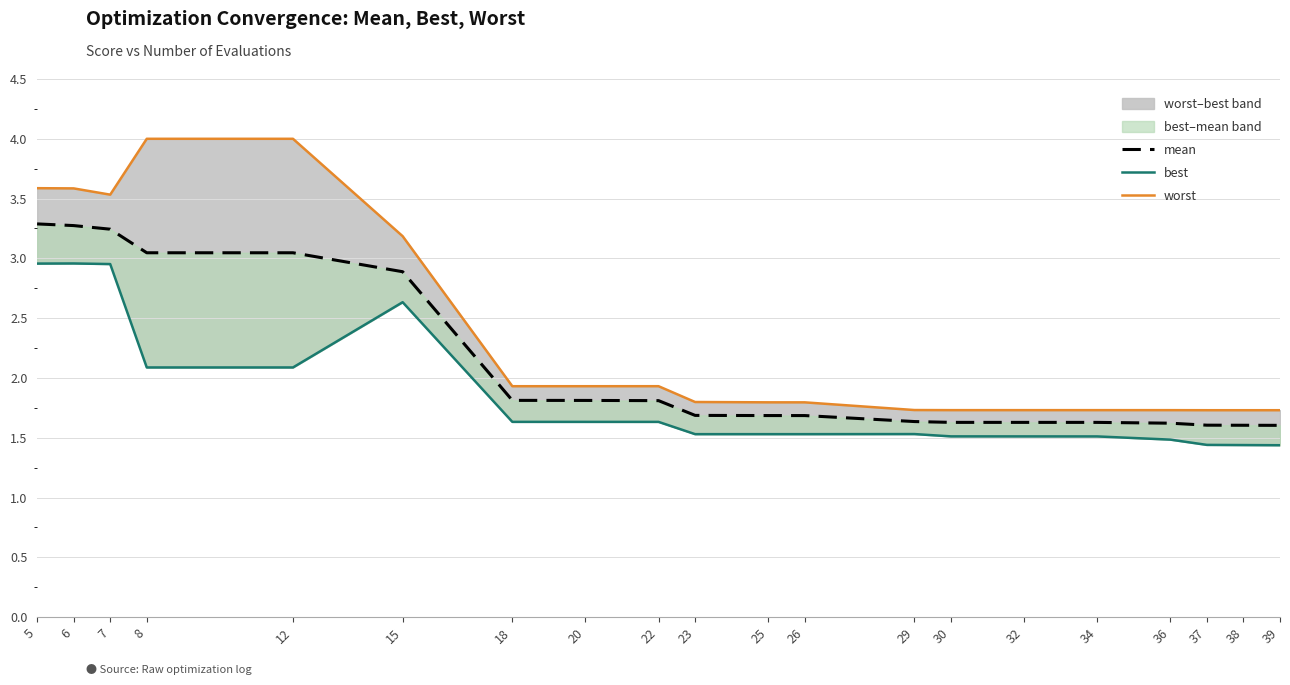

Is the value of best at 32 greater than the value of worst at 36?

No